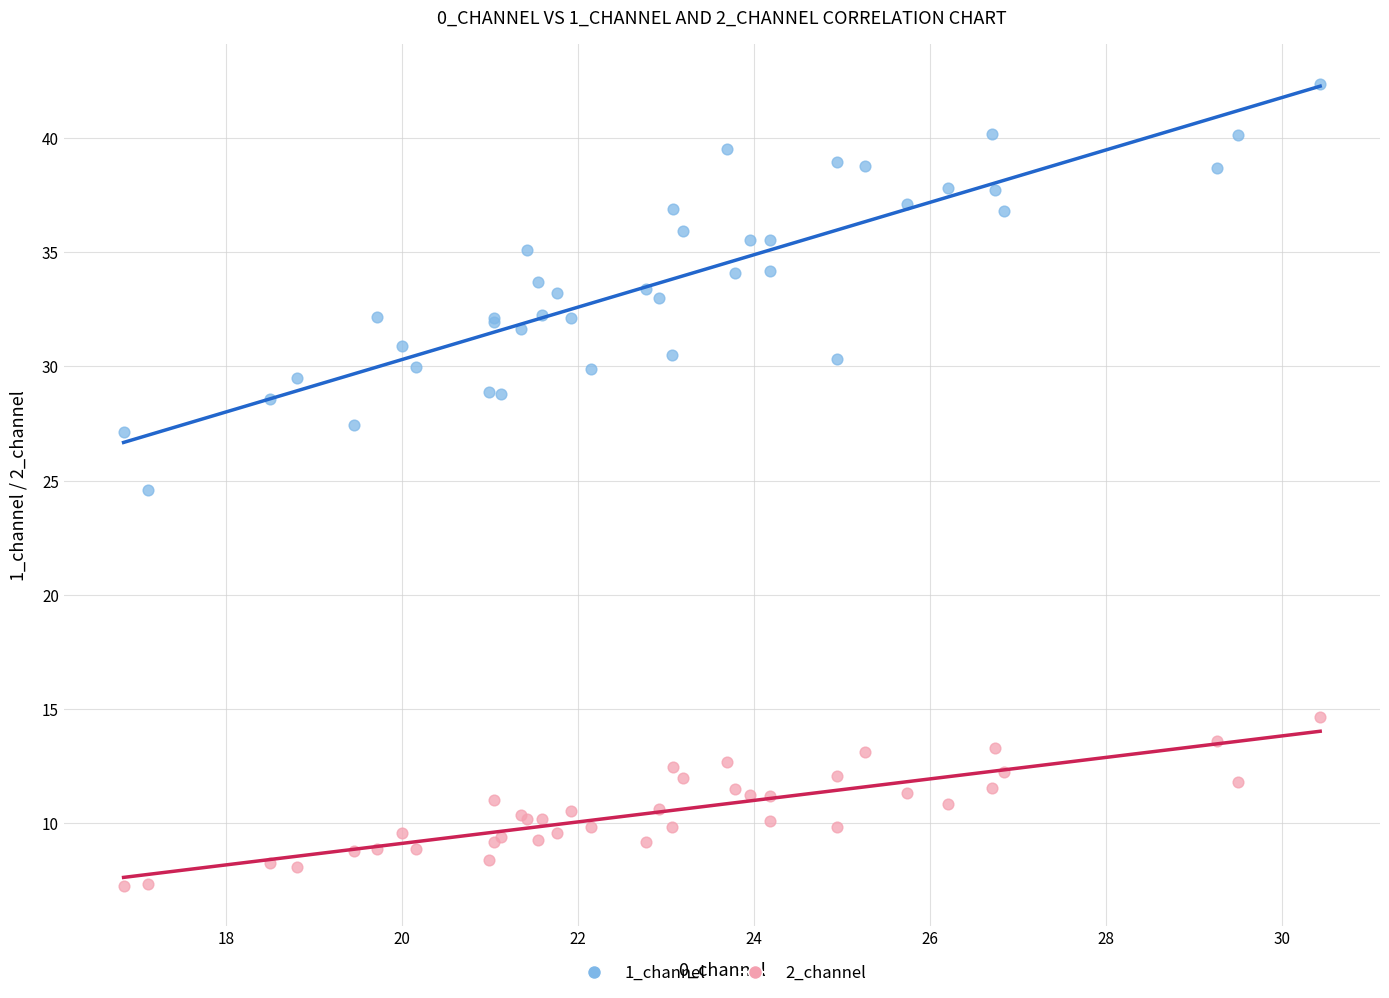

What are all the series names shown in the legend?

1_channel, 2_channel